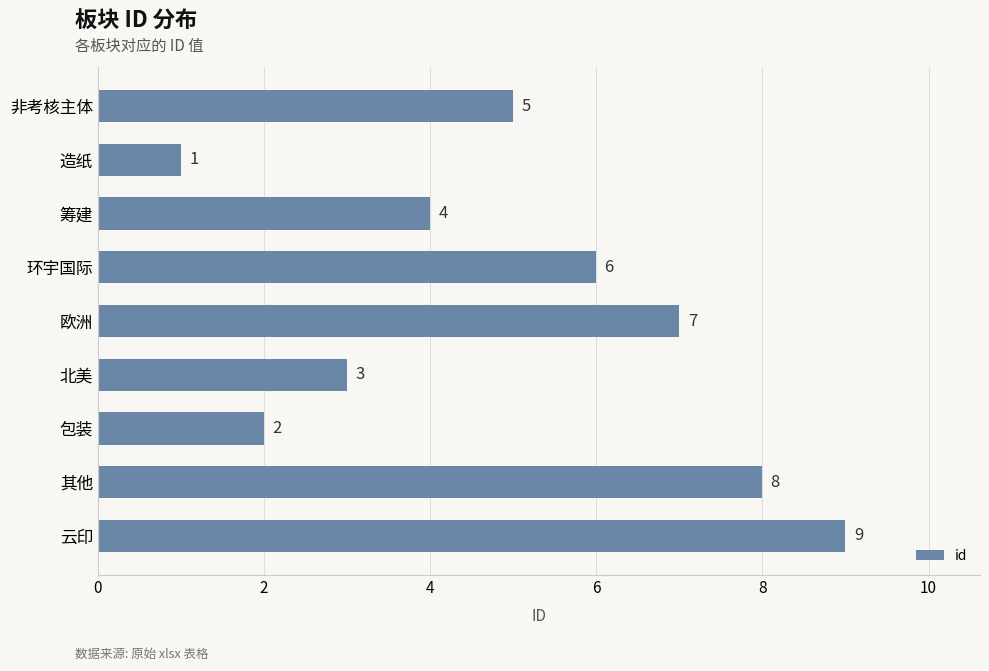

Count the number of categories in the chart.

9